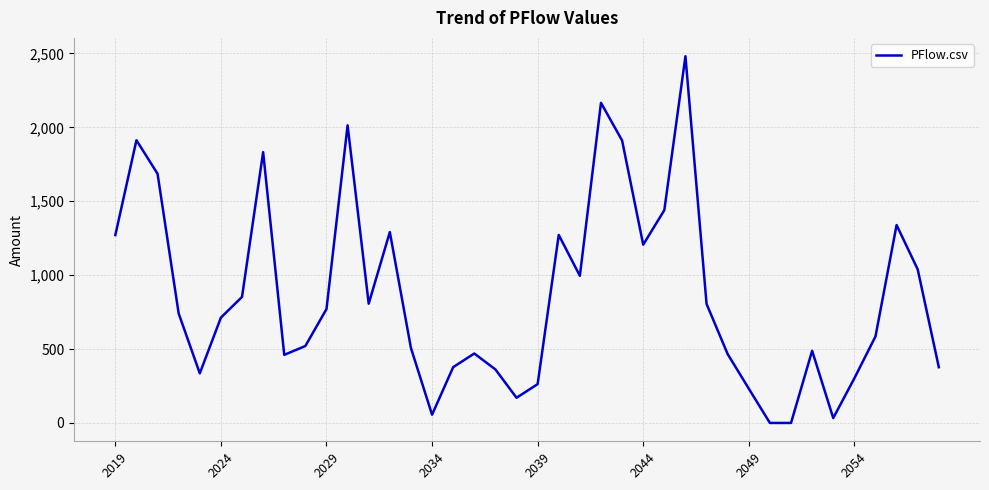

What is the maximum value shown in the chart?

2481.4